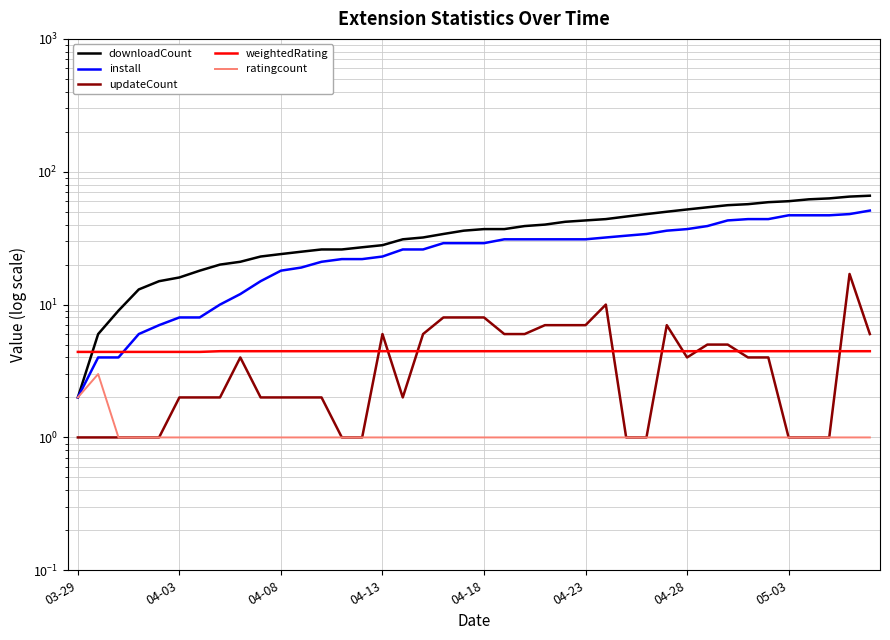

How many values in the ratingcount series exceed 1?

2